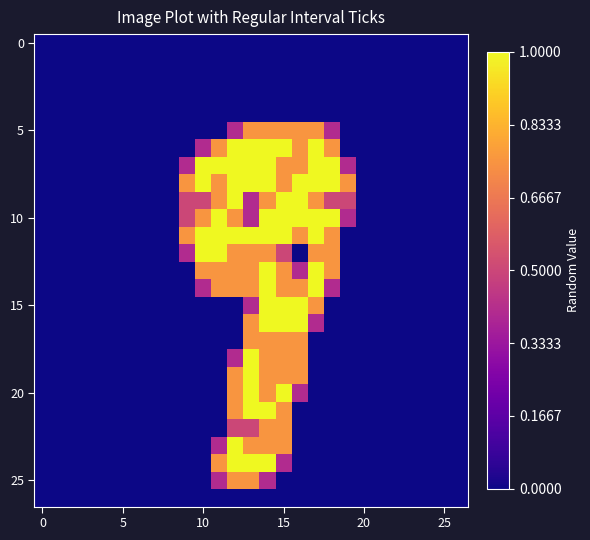

What is the maximum value shown in the chart?

2.0